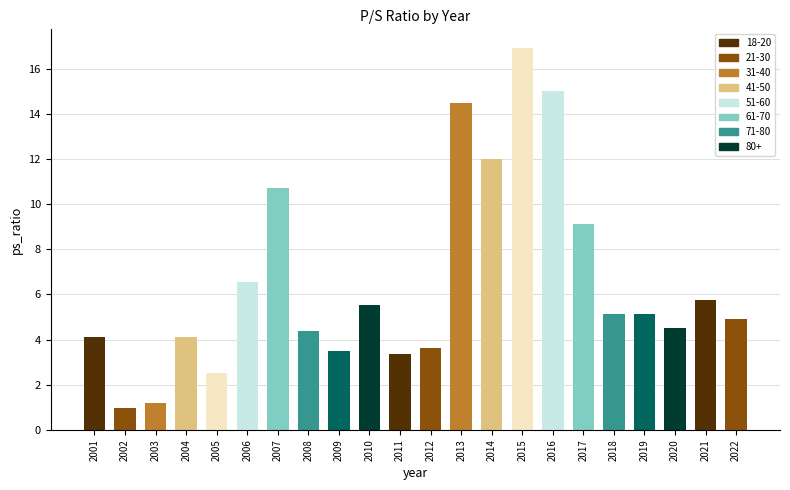

Between 2022 and 2018, which is larger?

2018